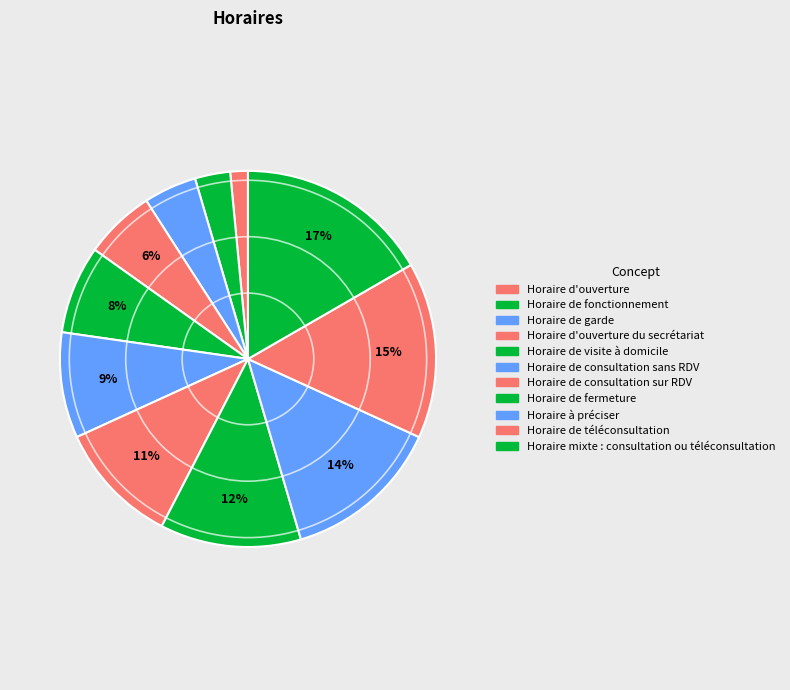

Count the number of slices in the pie.

11